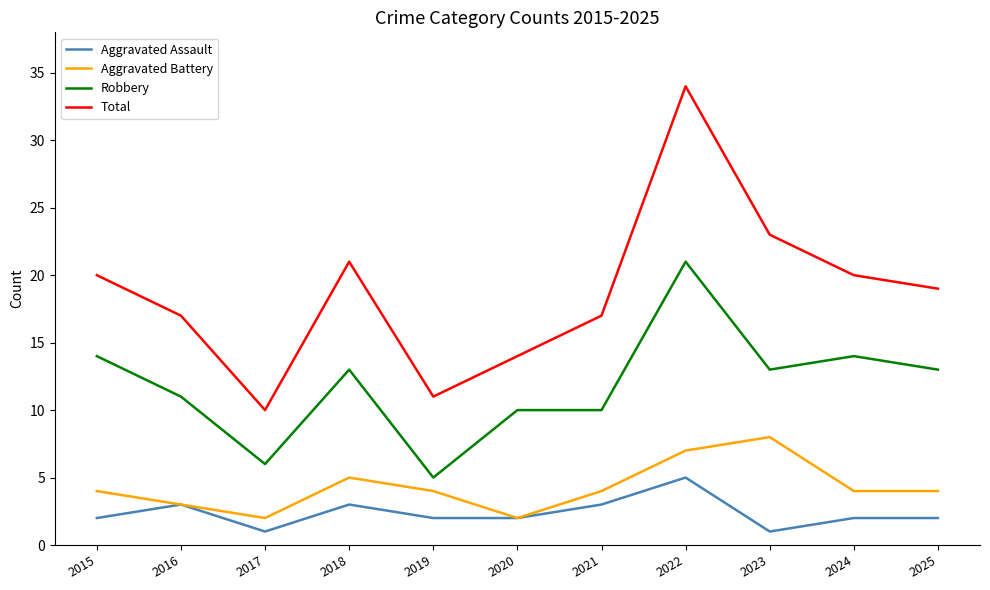

At which category is the sum across all series the highest?

2022